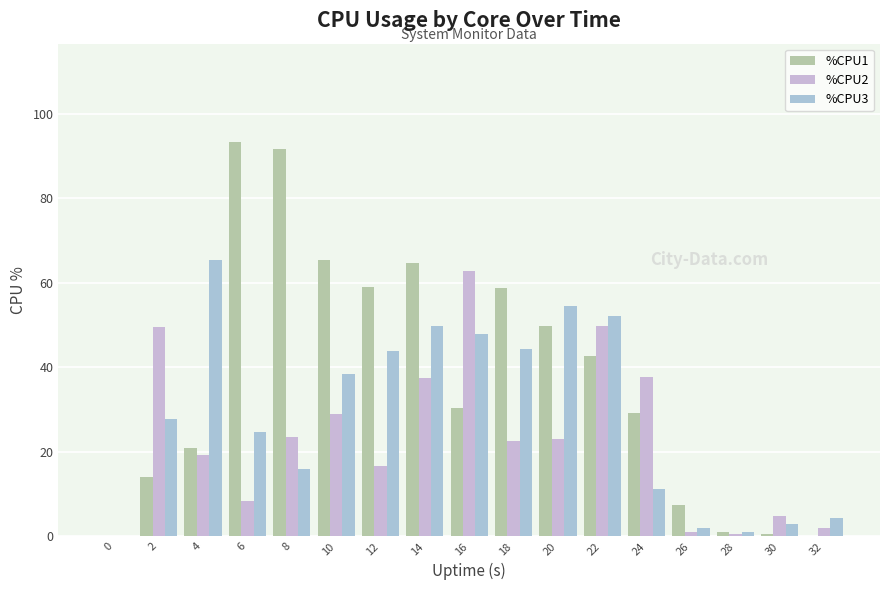

How many groups of bars are there?

17